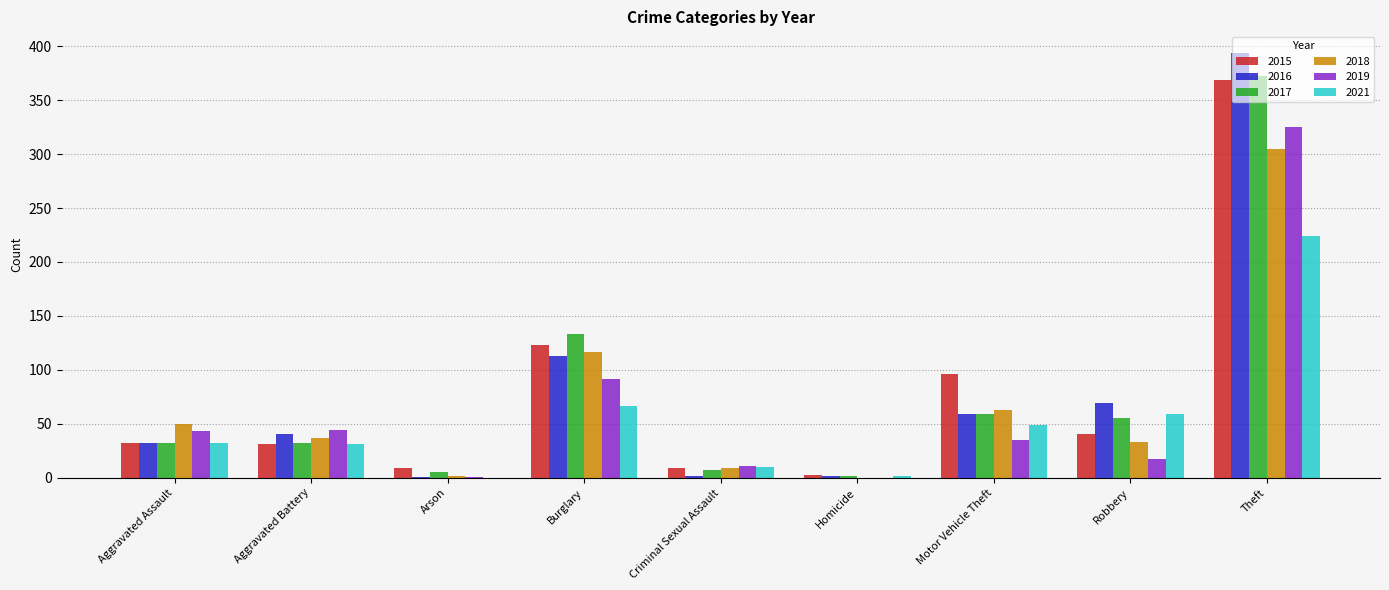

What is the difference between the 2019 values at Aggravated Assault and Aggravated Battery?

1